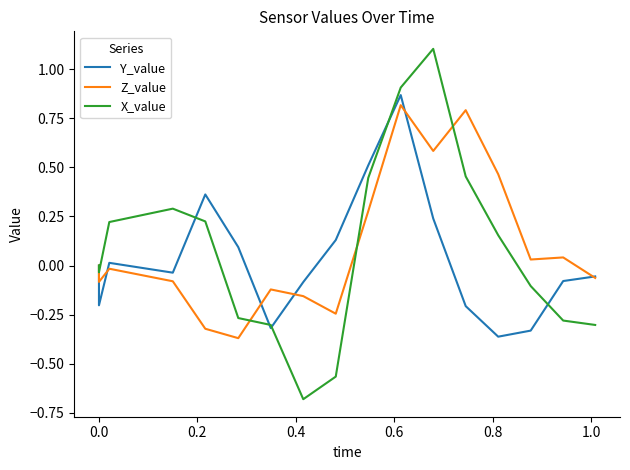

Reading left to right, extract all data points from this chart.

Y_value: 0.0	-0.2	0.0	-0.0	0.4	0.1	-0.3	-0.1	0.1	0.5	0.9	0.2	-0.2	-0.4	-0.3	-0.1	-0.1
Z_value: 0.0	-0.1	-0.0	-0.1	-0.3	-0.4	-0.1	-0.2	-0.2	0.3	0.8	0.6	0.8	0.5	0.0	0.0	-0.1
X_value: 0.0	-0.0	0.2	0.3	0.2	-0.3	-0.3	-0.7	-0.6	0.4	0.9	1.1	0.5	0.2	-0.1	-0.3	-0.3